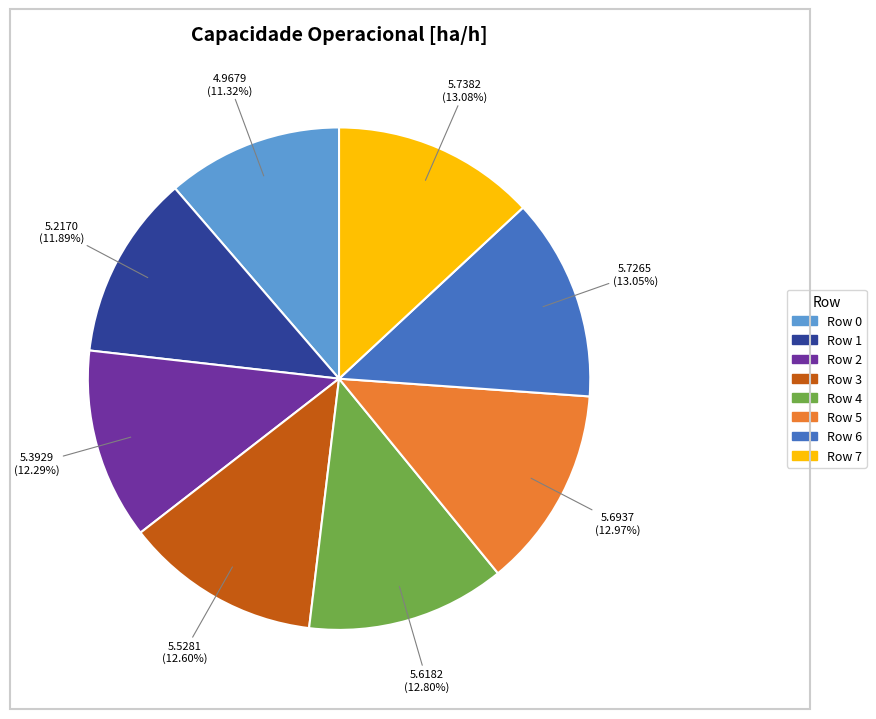

Does any single category account for the majority?

No